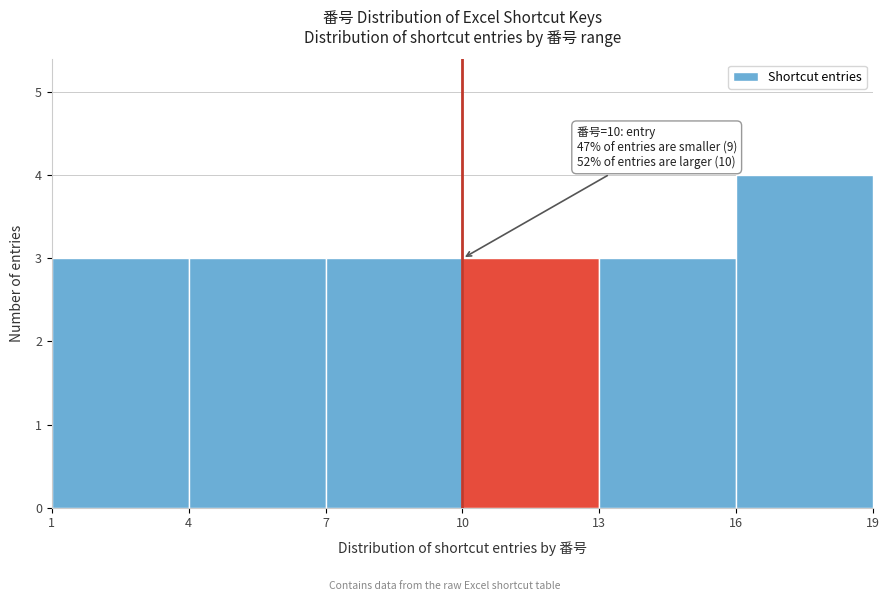

Which range on the x-axis has the tallest bar?

16 to 19